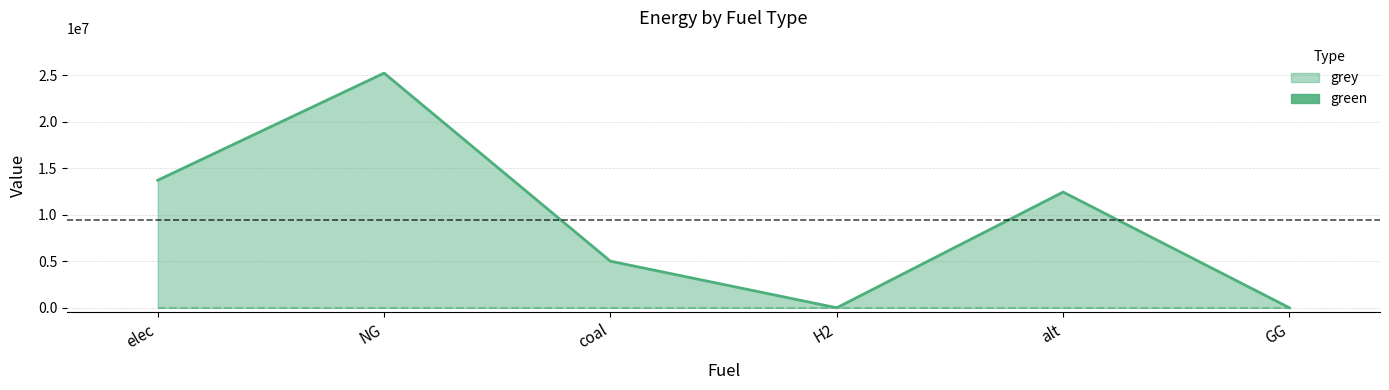

Reading left to right, what are all the values shown in this chart?

13701227.0	25210192.0	5004491.8	0.0	12431689.3	0.0